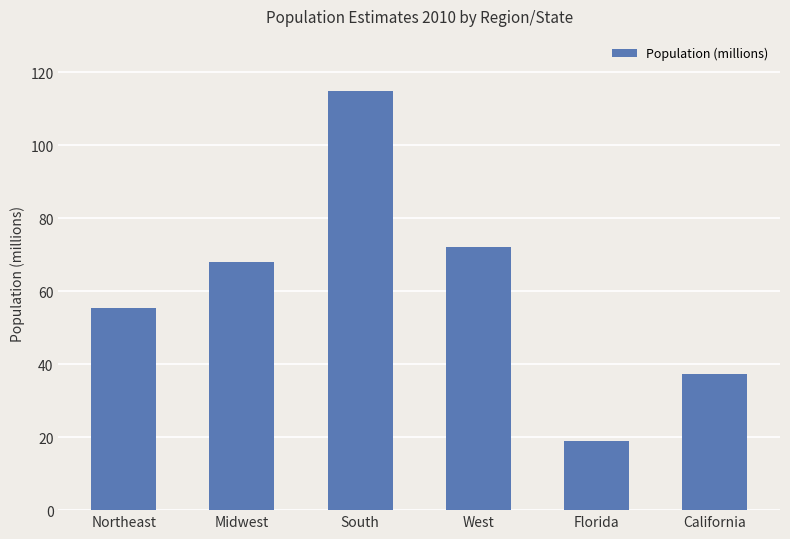

Does the chart contain any negative values?

No